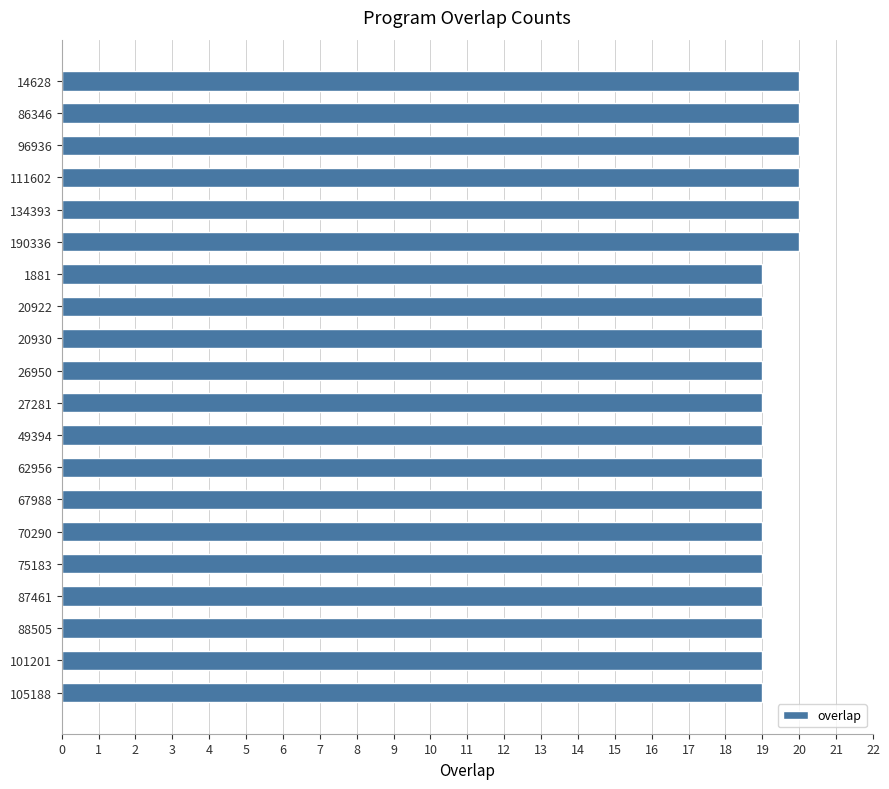

How many bars are there in total?

20